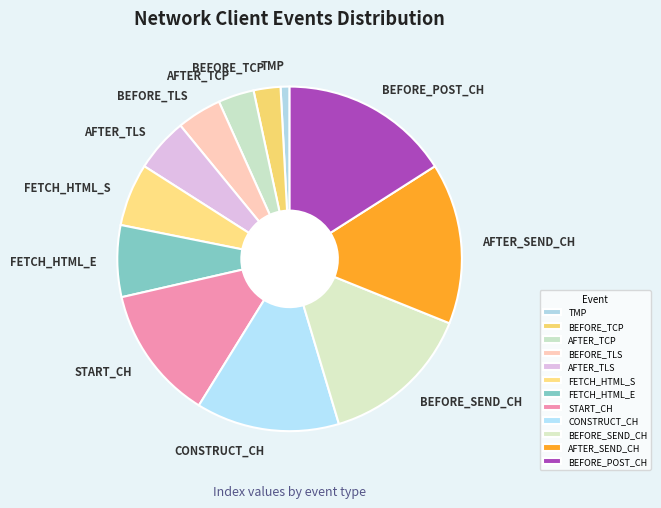

Approximately how many times larger is the value at FETCH_HTML_S compared to BEFORE_TCP?

2.3